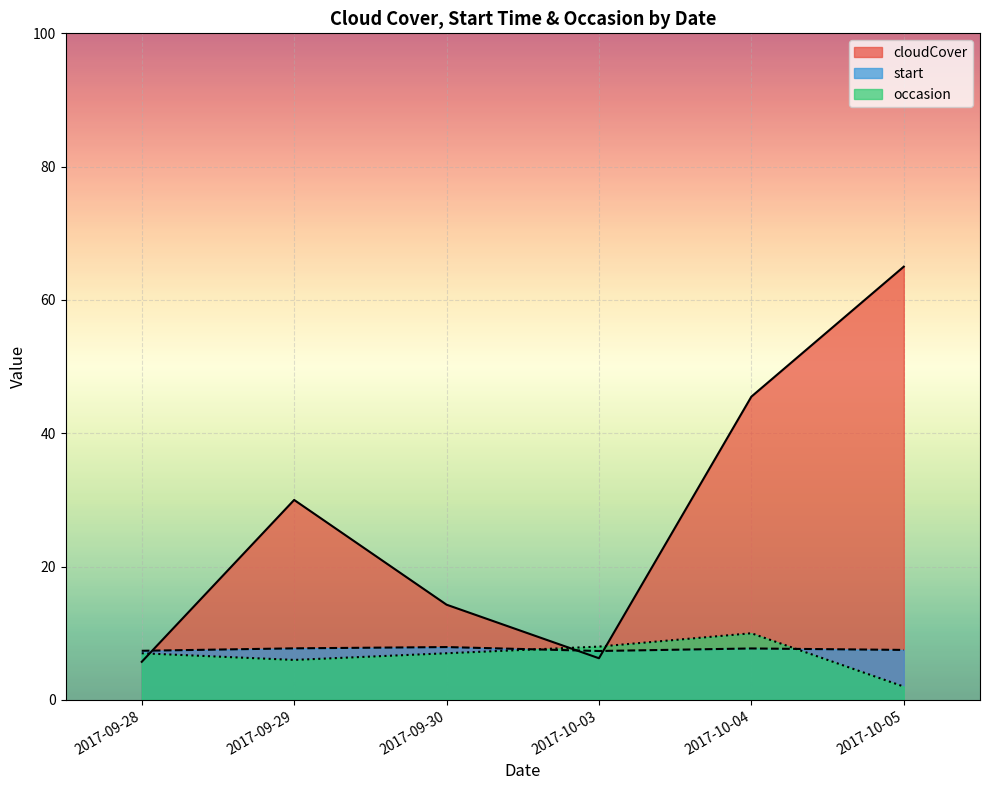

How many interior local peaks does the cloudCover series have?

1